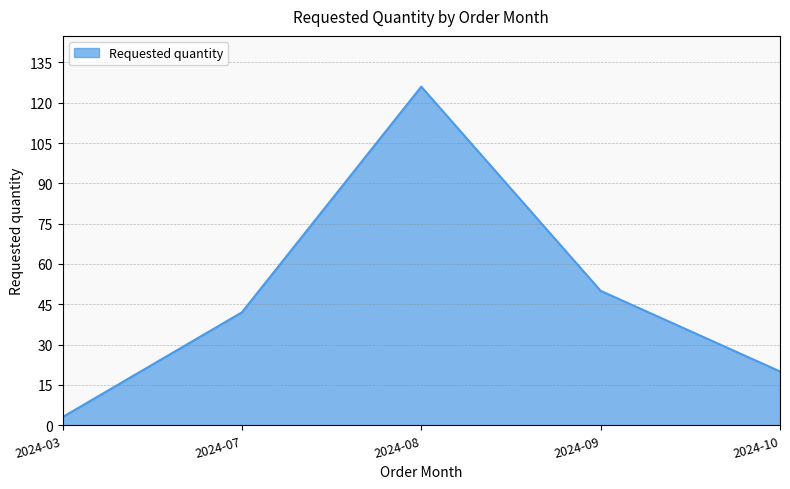

List the labels in order of value, smallest first.

2024-03, 2024-10, 2024-07, 2024-09, 2024-08